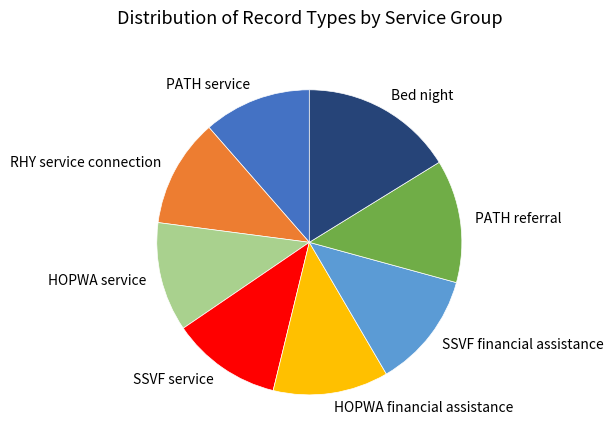

Is the sum of Bed night and RHY service connection greater than half?

No